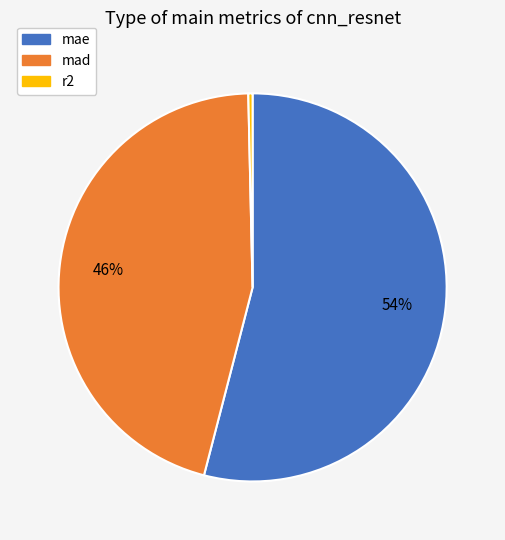

The mae slice represents 54% of the pie. True or false?

True